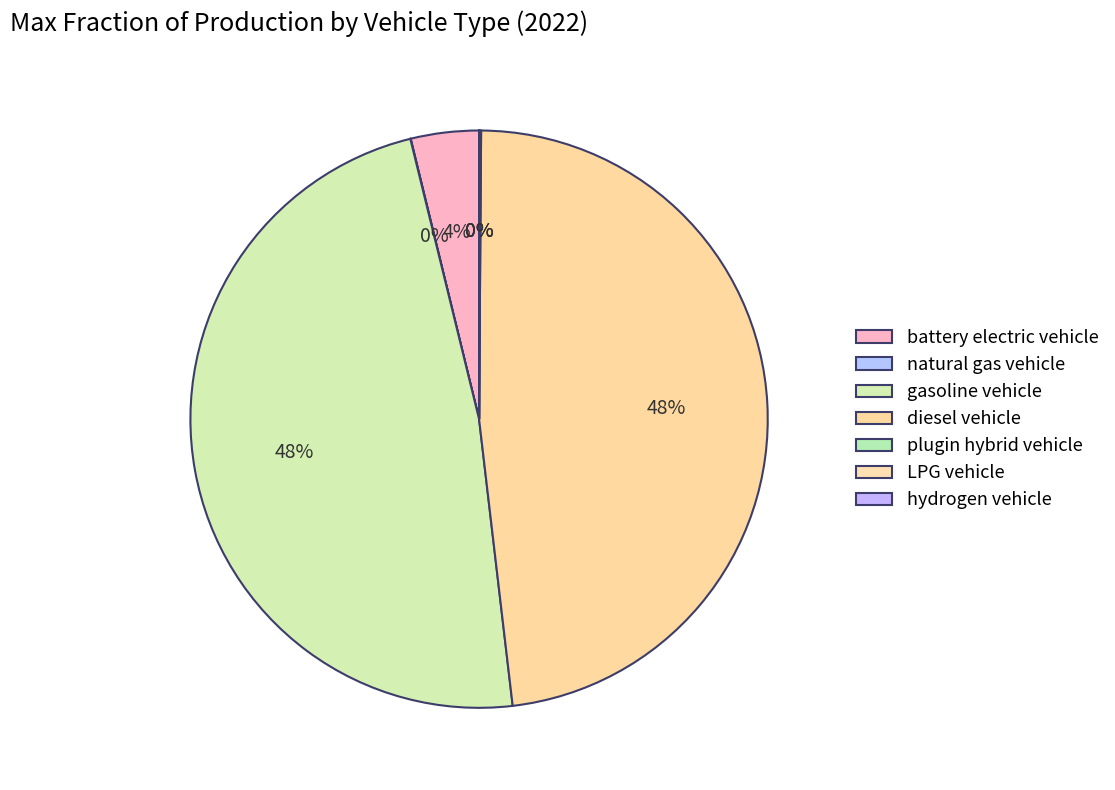

Does gasoline vehicle account for over 50% of the chart?

No